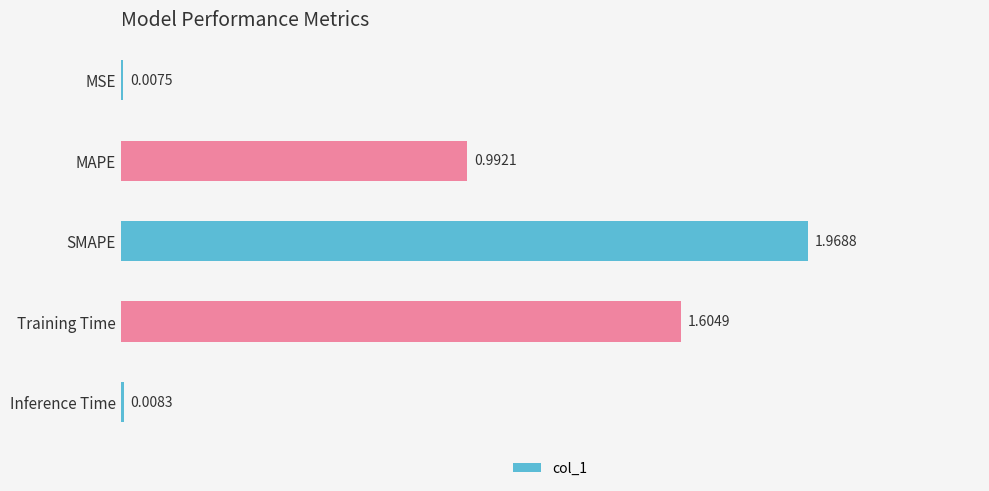

What is the label of the 1st bar from the bottom?

Inference Time